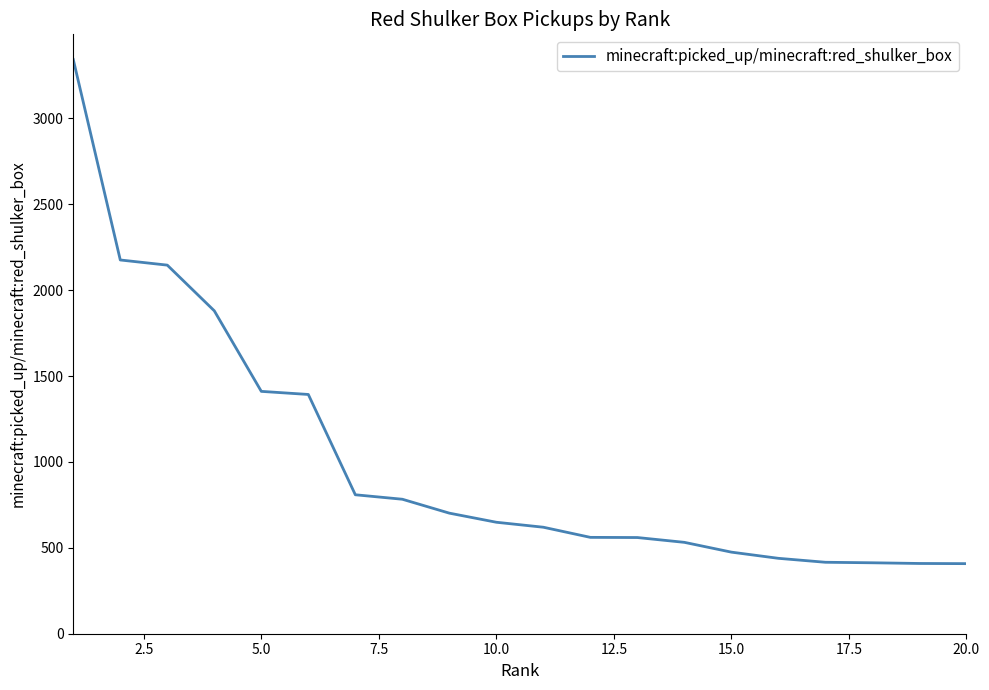

Does the chart have visible grid lines?

No